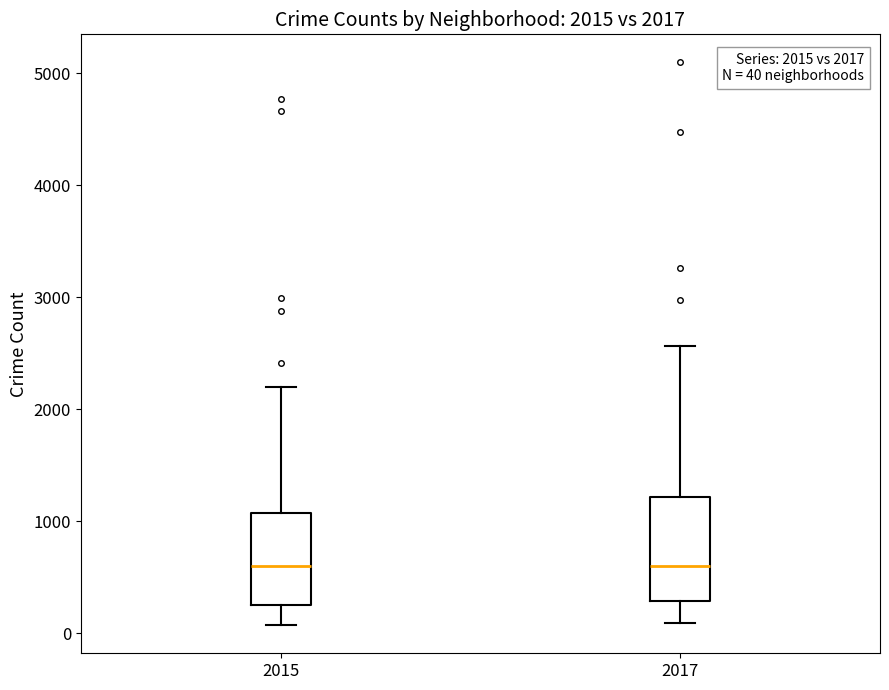

Comparing the boxes themselves (not the whiskers), which one is the tallest?

2017